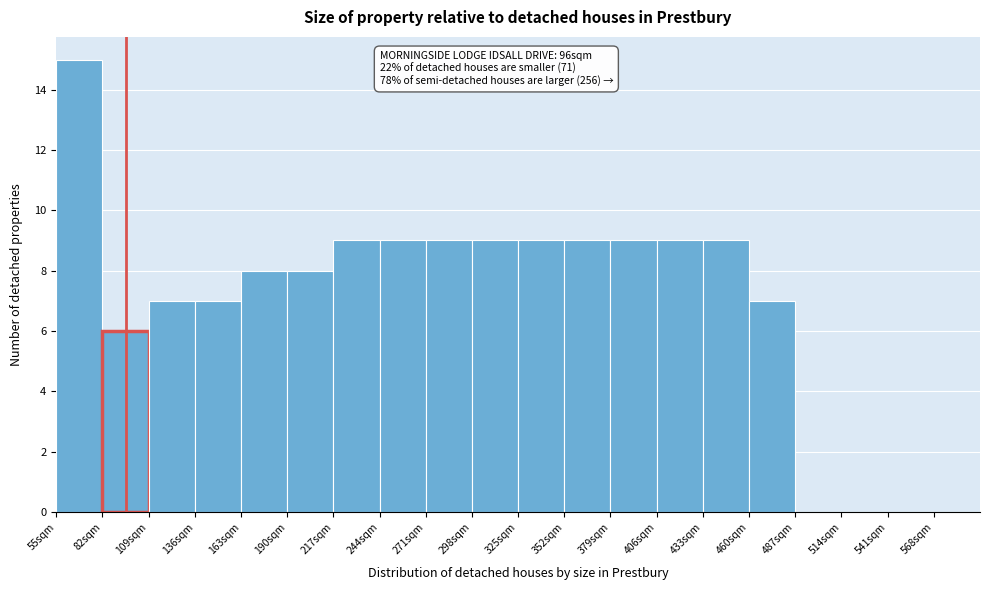

Which range on the x-axis has the tallest bar?

55 to 82